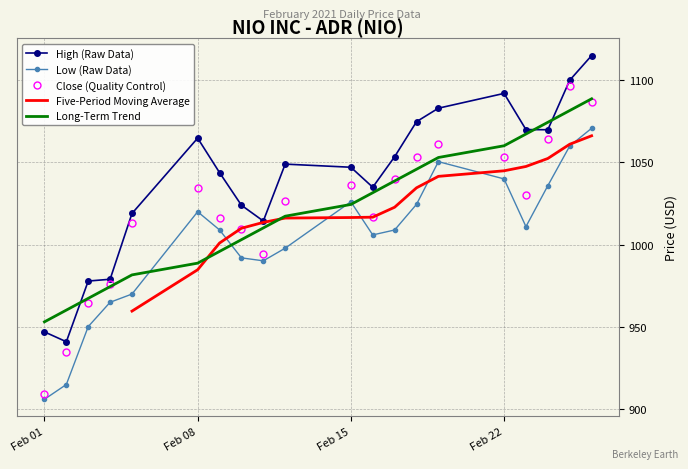

Is it true that High equals 1053.5 at 2021-02-17?

True